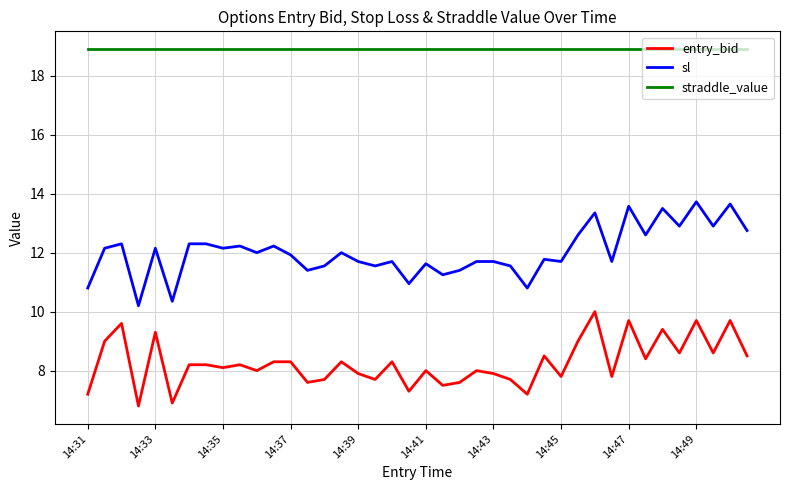

Rank the series by their maximum value, from lowest to highest.

entry_bid, sl, straddle_value